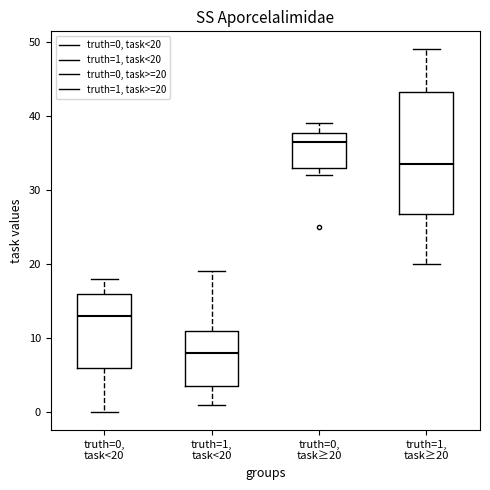

Reading left to right, transcribe this box plot: for each box, give where its median line is, the range the box spans, and where its two whiskers end, as read against the y-axis. The values are not printed on the chart, so give them approximately, as read against the axis.

truth=0, task<20: median 13, box 6 to 16, whiskers 0 to 18
truth=1, task<20: median 8, box 4 to 11, whiskers 1 to 19
truth=0, task≥20: median 37, box 33 to 38, whiskers 32 to 39
truth=1, task≥20: median 34, box 27 to 43, whiskers 20 to 49